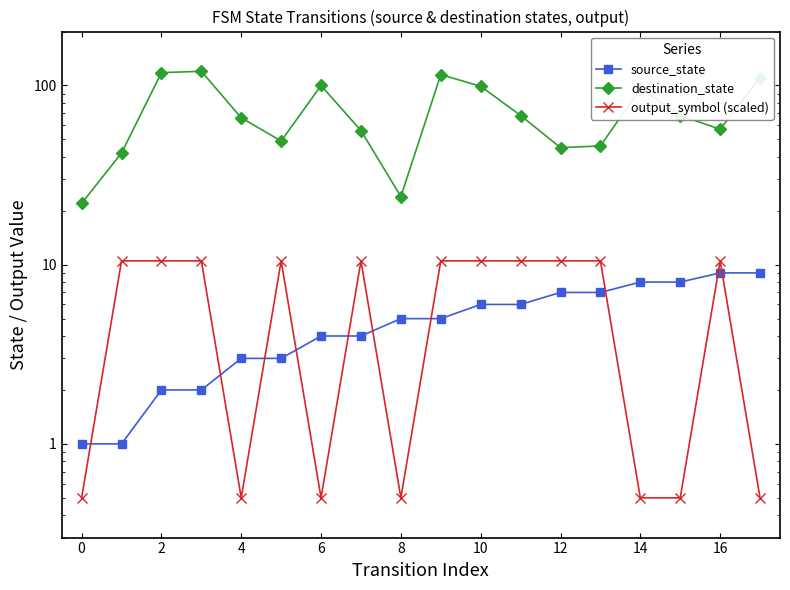

How many data points does each series have?

18